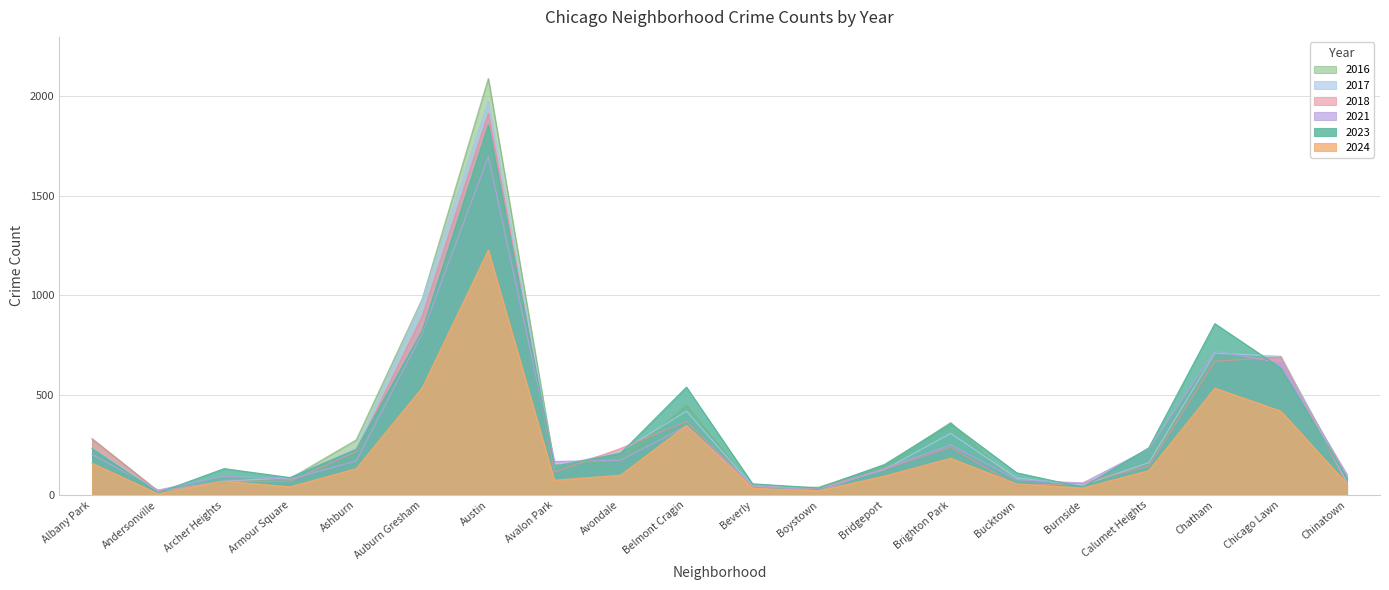

What is the lowest value of the 2016 series?

20